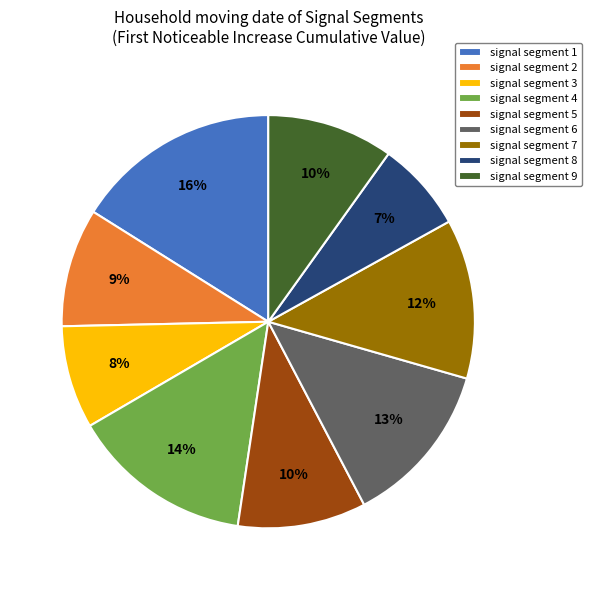

Does signal segment 9 represent more than half of the total?

No